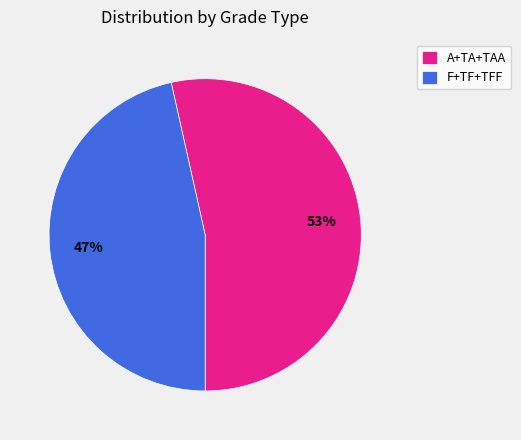

How many segments does this pie chart have?

2